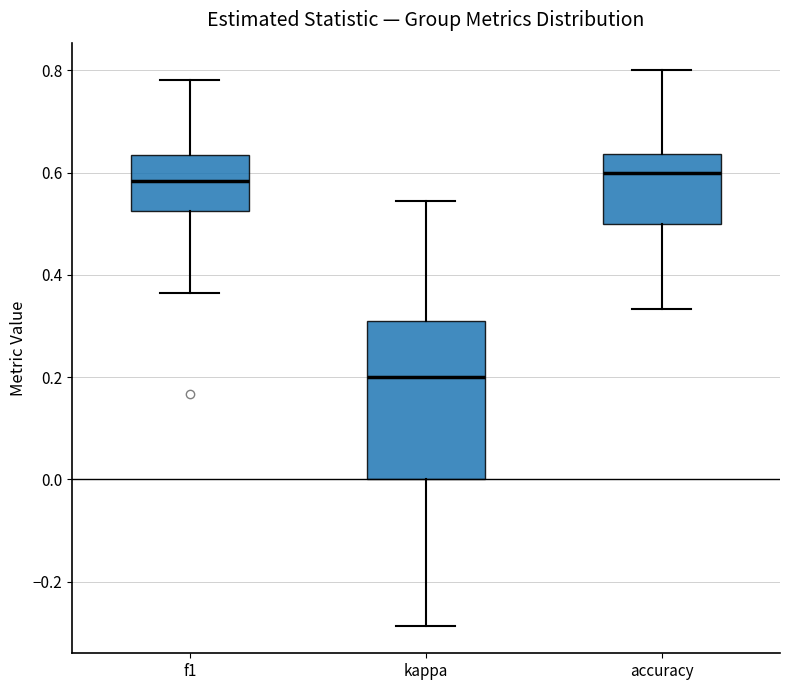

Comparing the boxes themselves (not the whiskers), which one is the tallest?

kappa